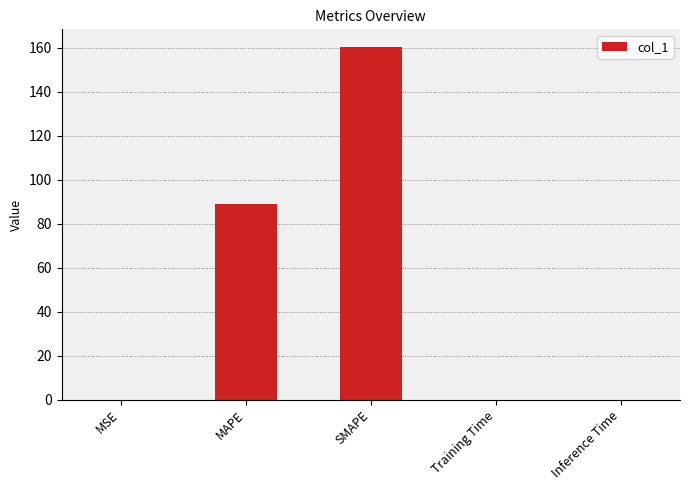

What is the difference between the values at MAPE and Training Time?

89.0